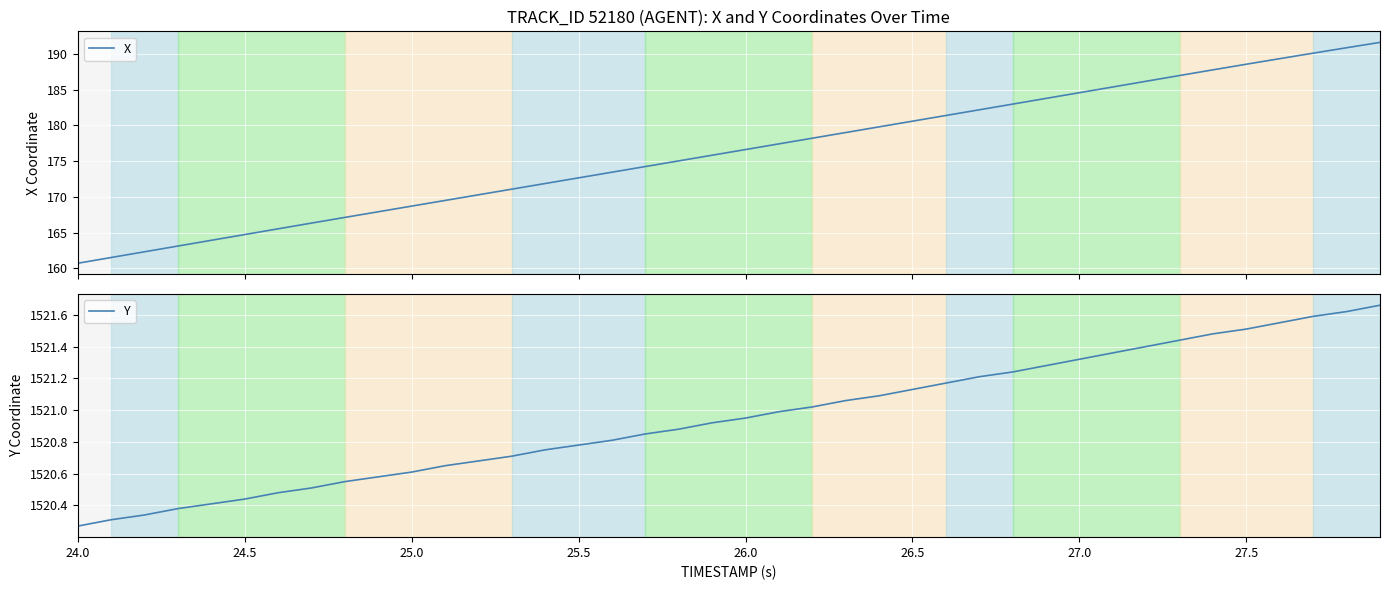

What is the lowest value of the Y series?

1520.3